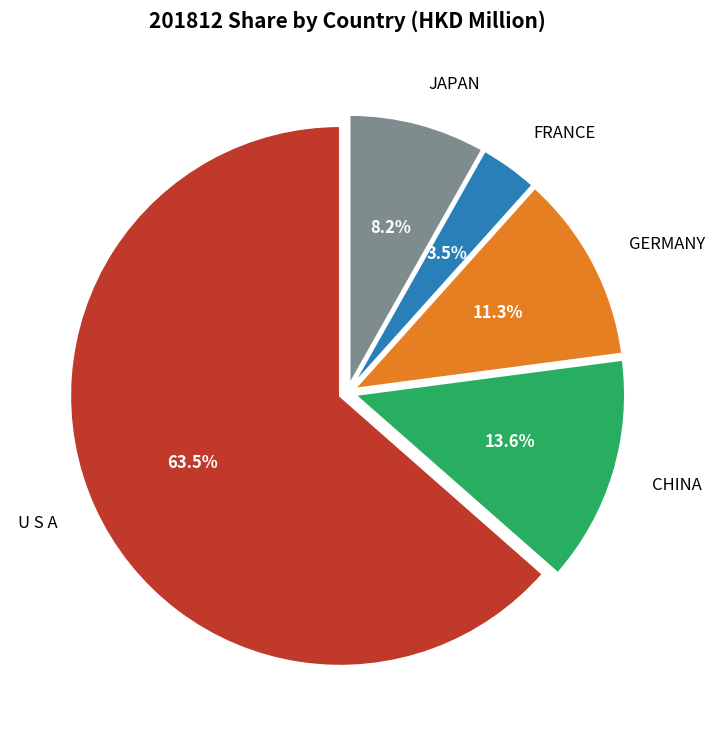

What is the smallest slice in the pie chart?

FRANCE